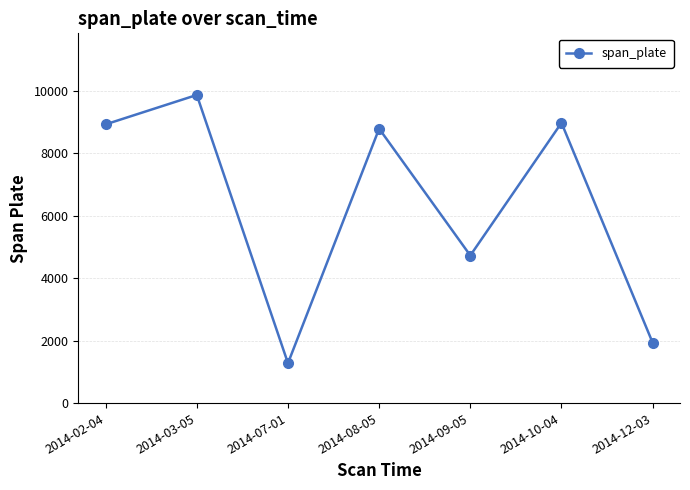

The chart shows a value of 1934 at 2014-12-03. True or false?

True